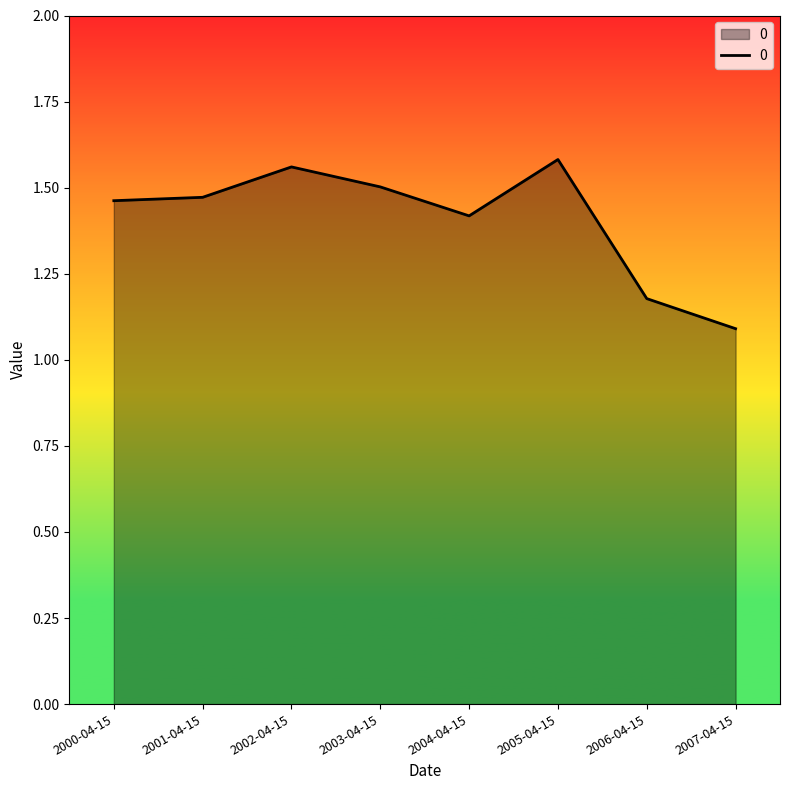

What position from the right is 2005-04-15?

3